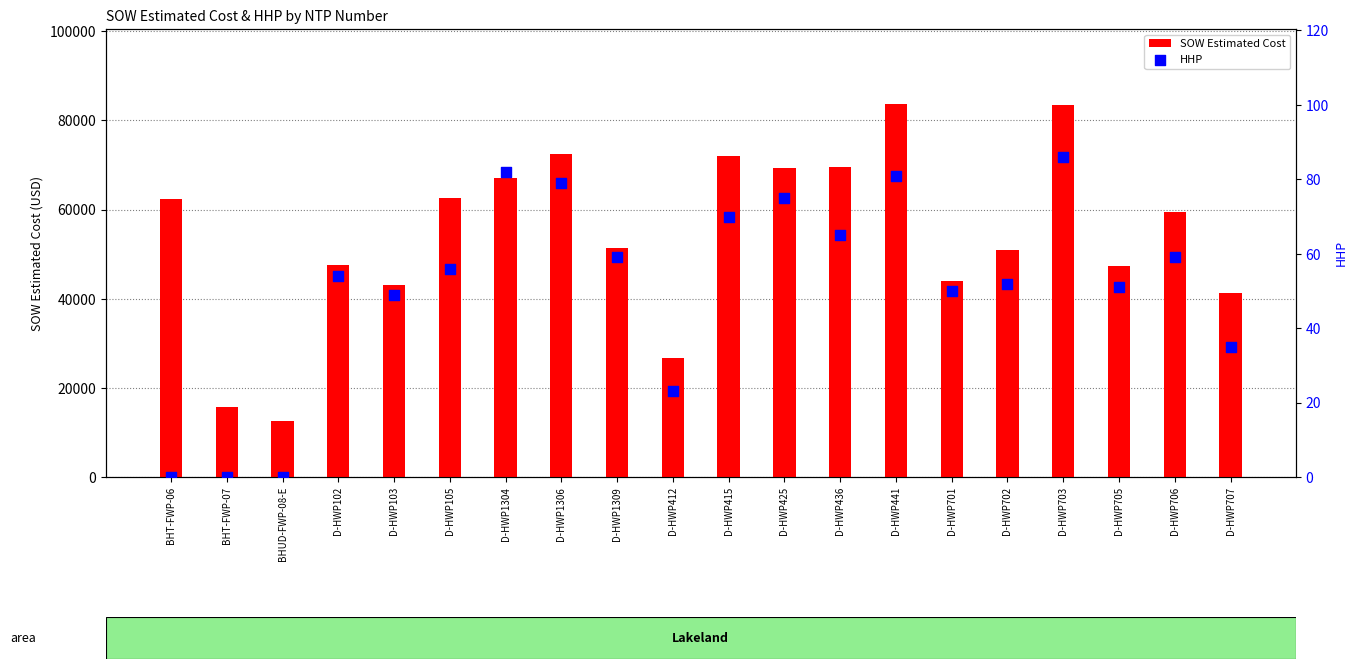

At how many categories does at least one series exceed 13438?

19